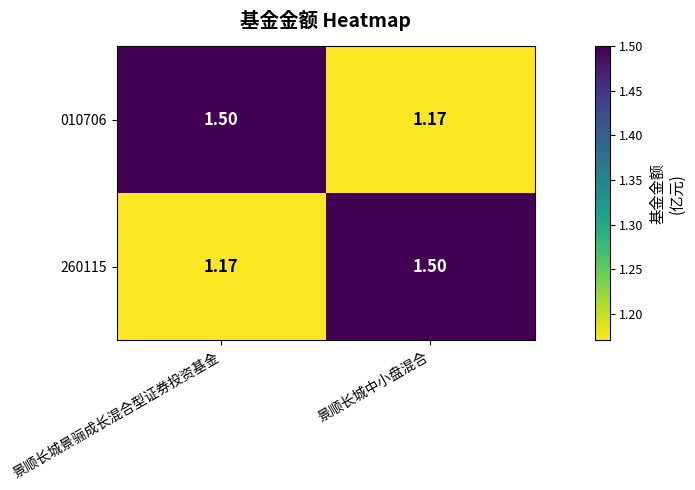

At which label is 010706 closest to 1?

景顺长城中小盘混合